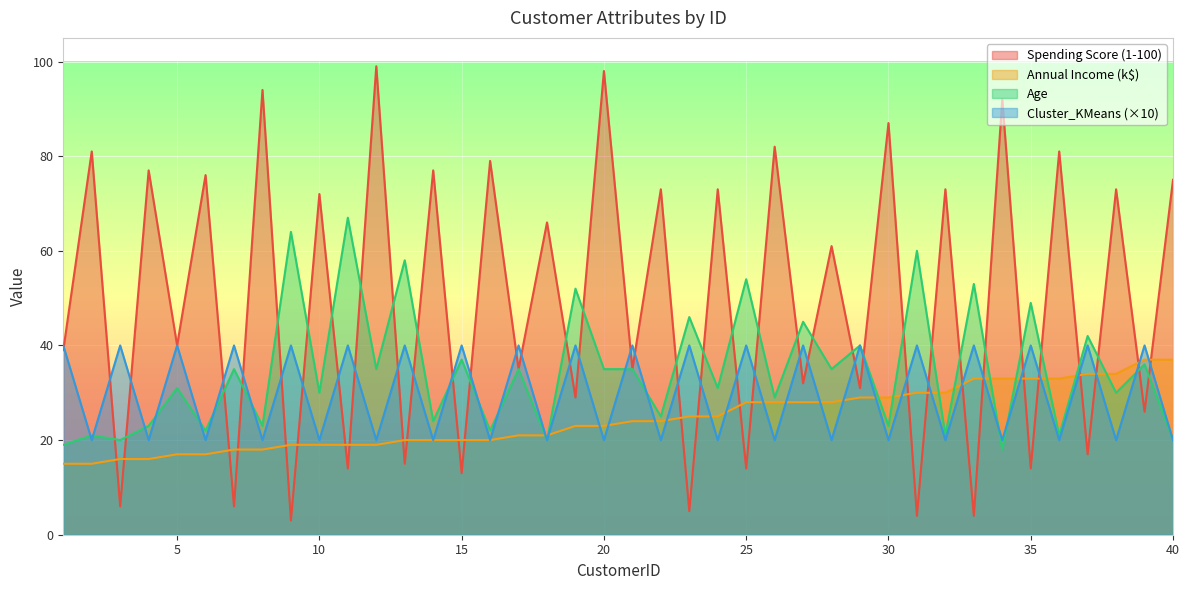

How many lines are shown in the chart?

4